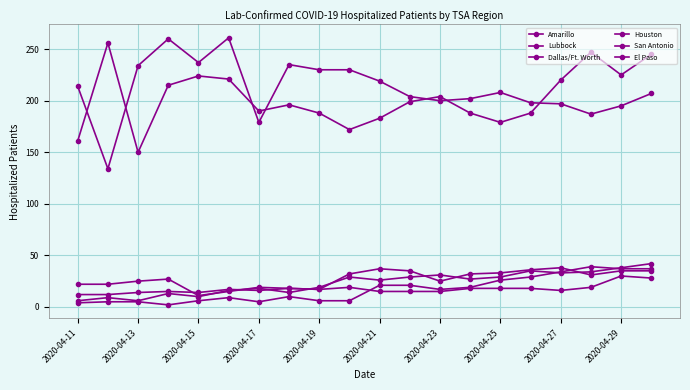

How many series are shown in this chart?

6